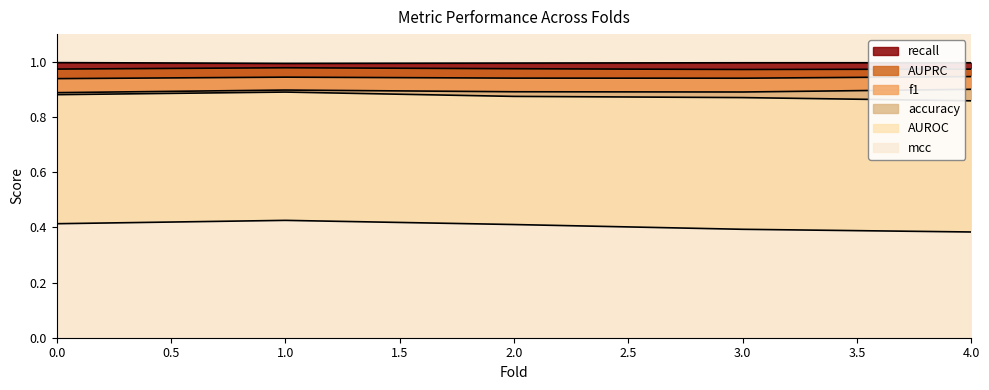

What is the greatest value displayed?

1.0